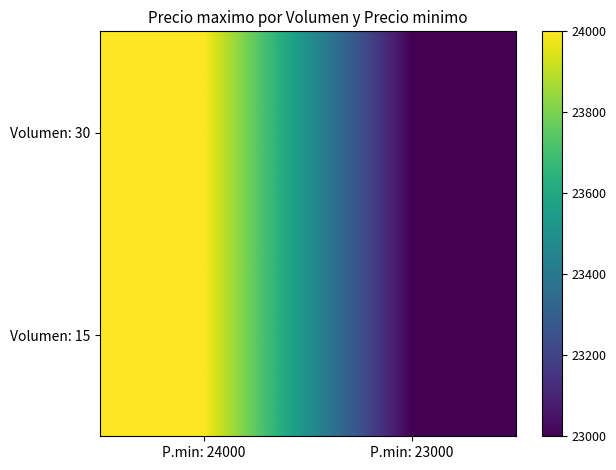

Reading right to left, what are all the values shown in this chart?

Volumen: 30: P.min: 23000=23000	P.min: 24000=24000
Volumen: 15: P.min: 23000=23000	P.min: 24000=24000